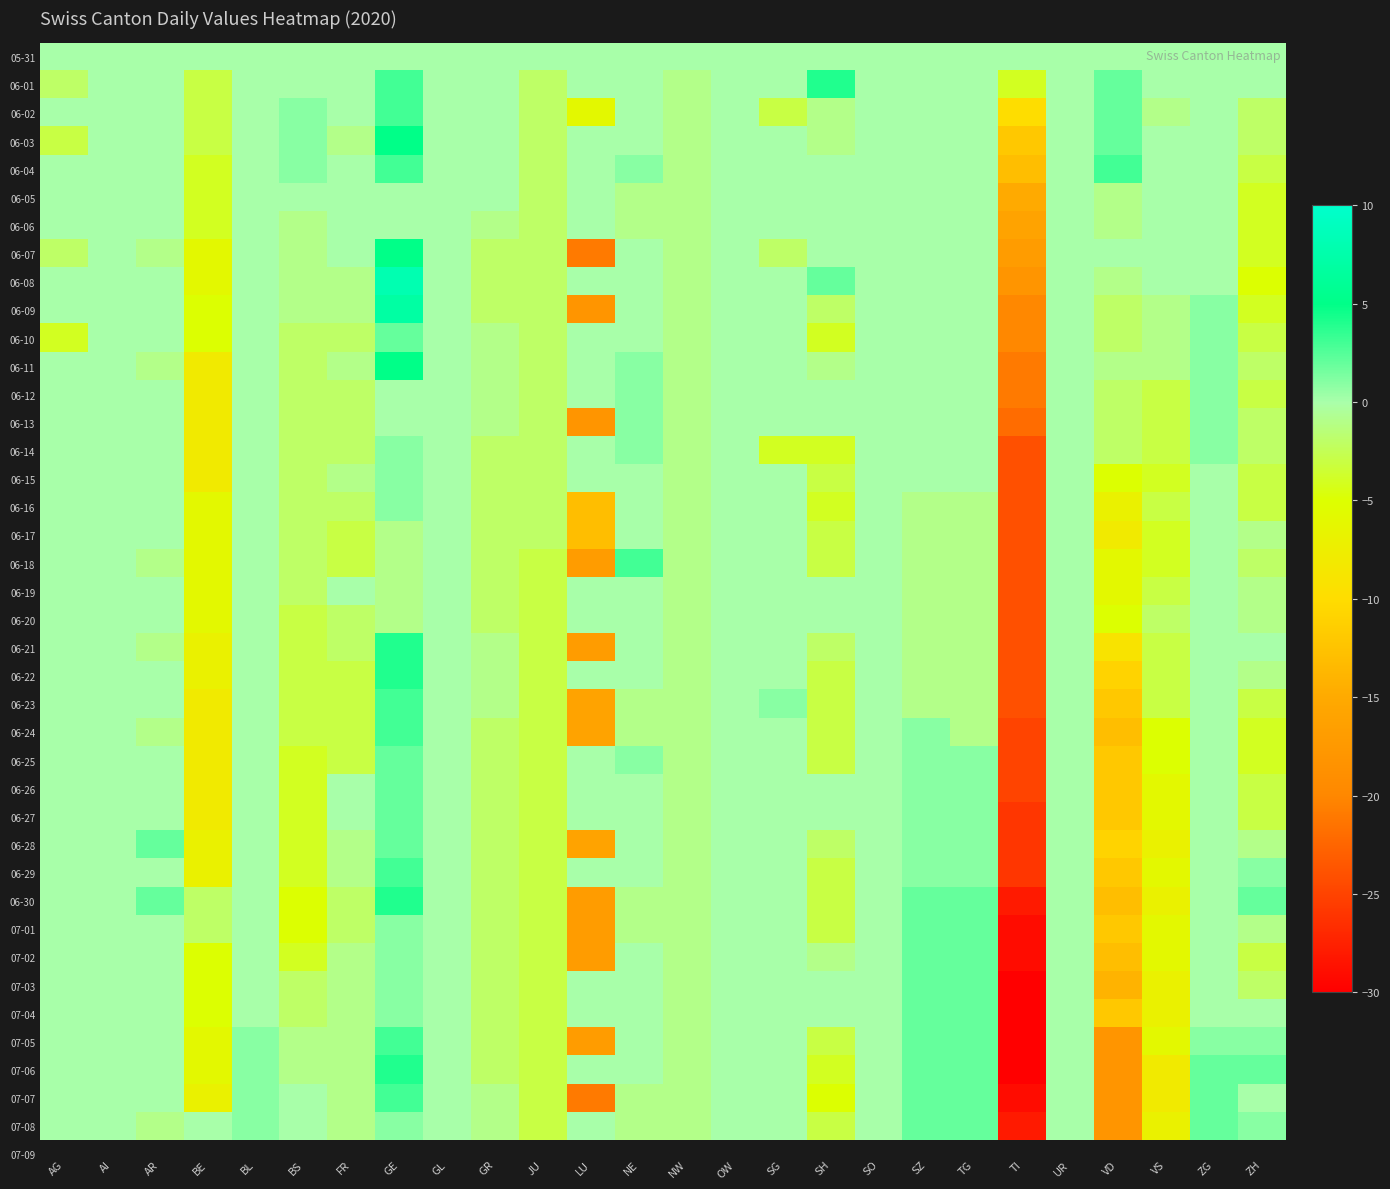

Which has a higher value, SO or TG?

SO